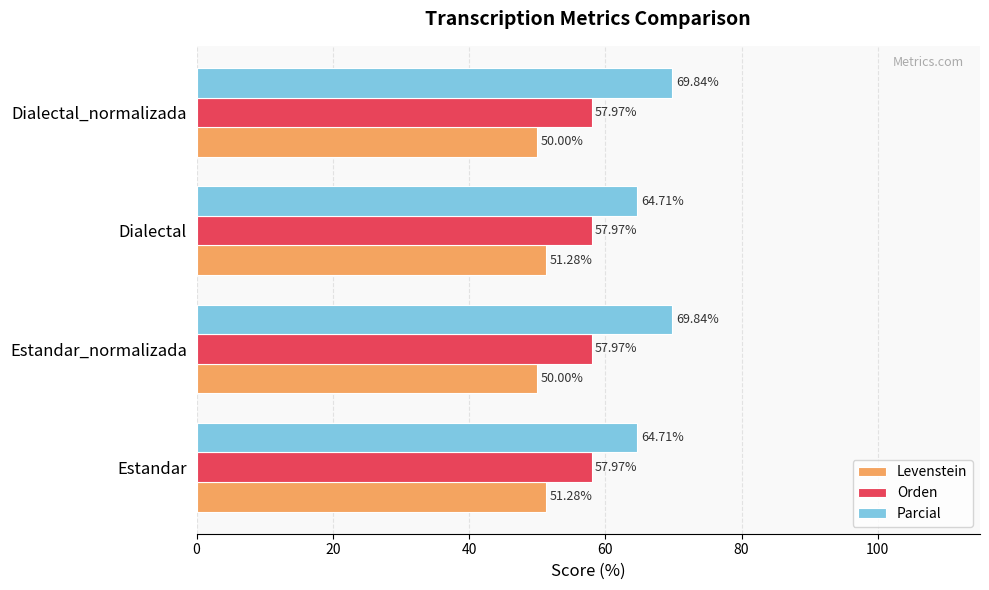

List the series in order of their peak value, lowest first.

Levenstein, Orden, Parcial